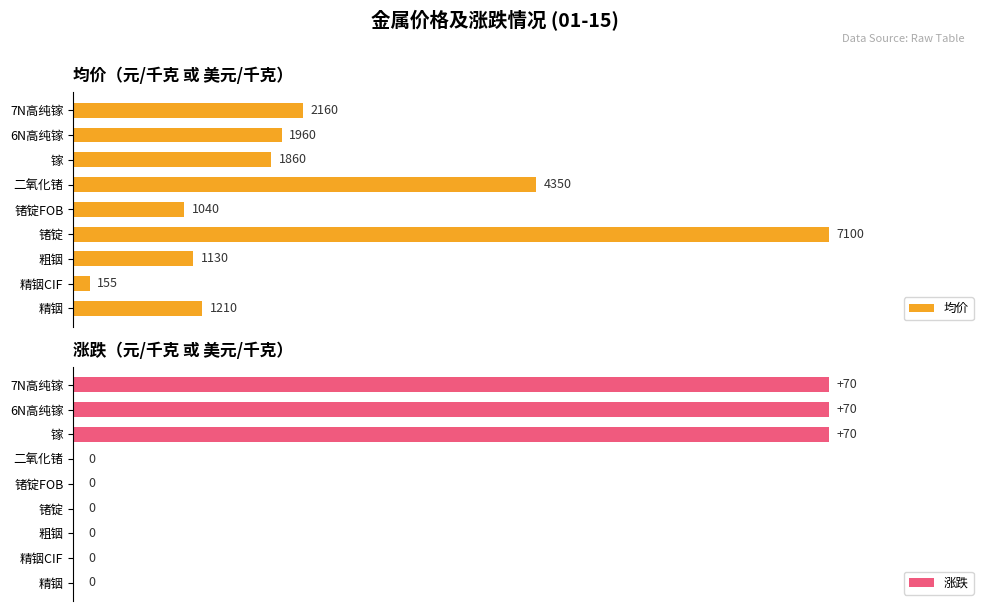

How many bars are there in total?

18